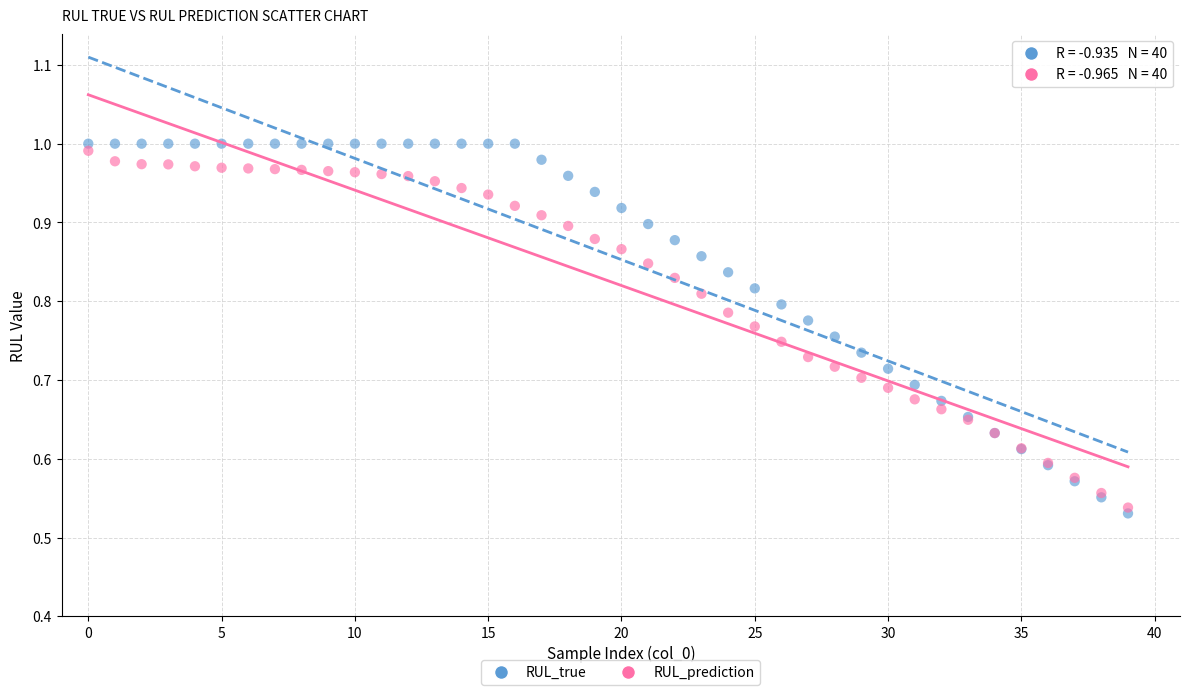

Which series has the widest spread of Y values?

RUL_true